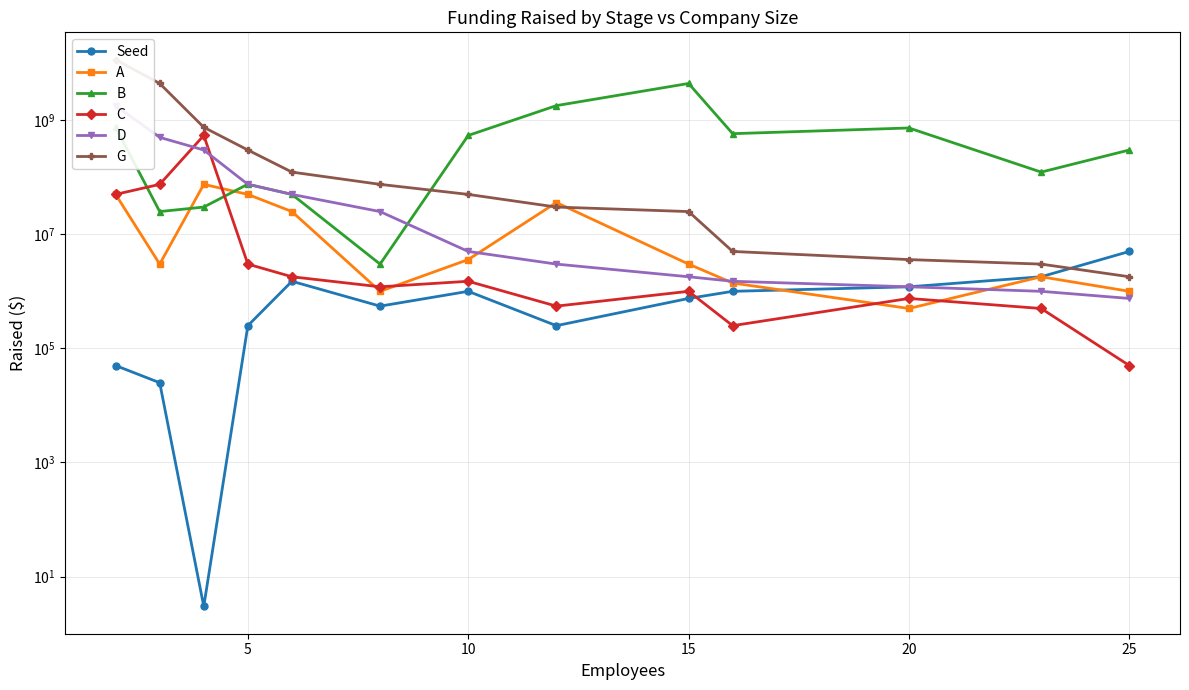

Which series ends up on top after the final intersection of B and D?

B